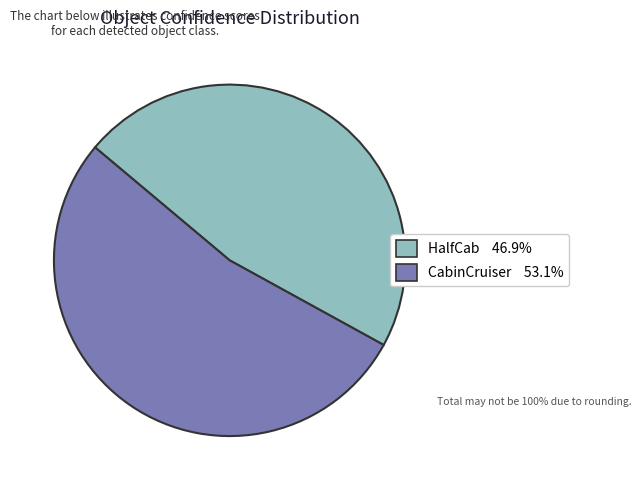

How many segments does this pie chart have?

2